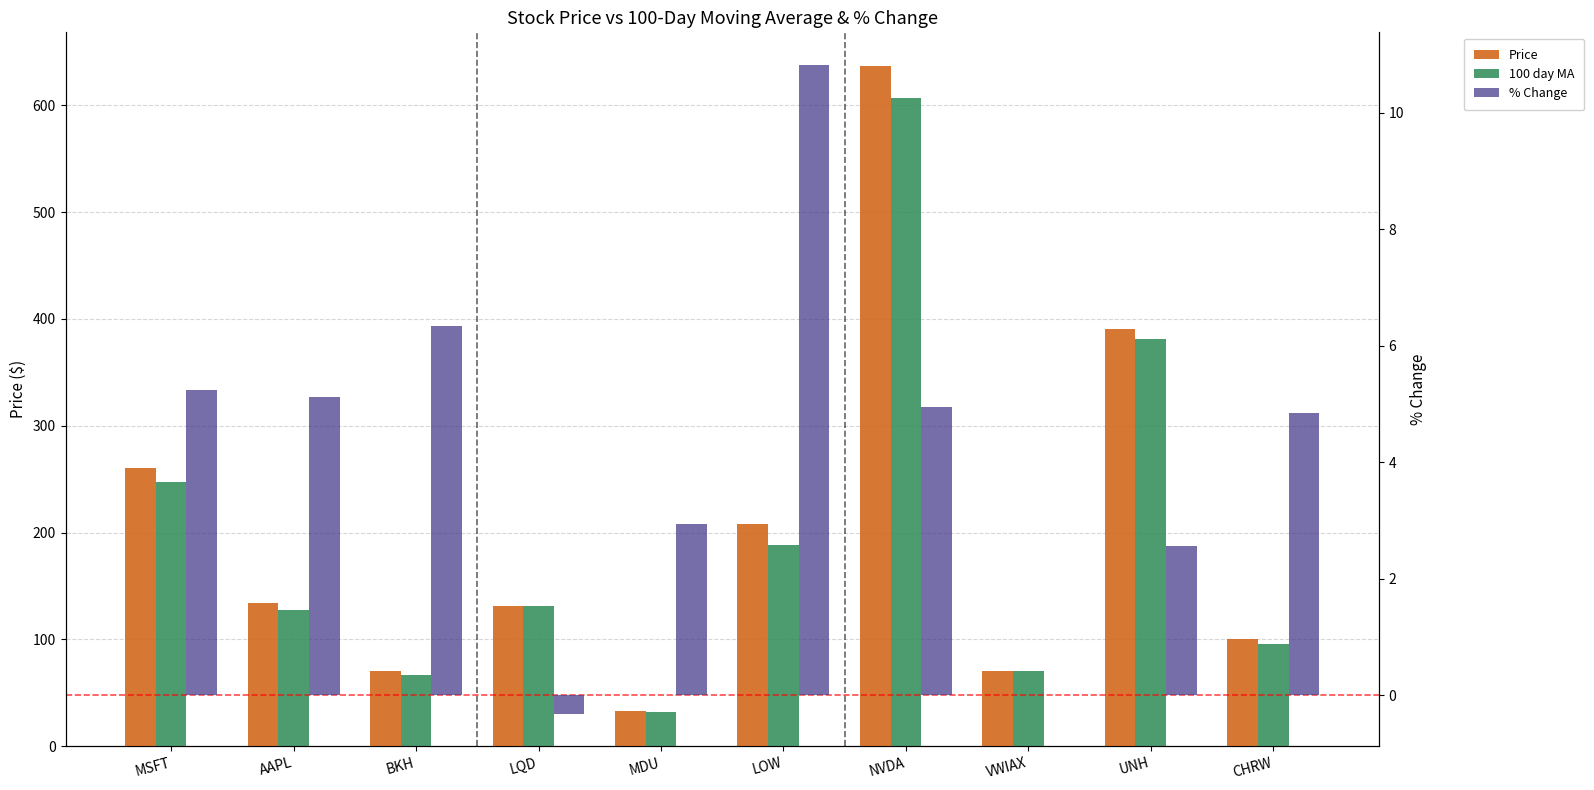

How many bars are there in each group?

3